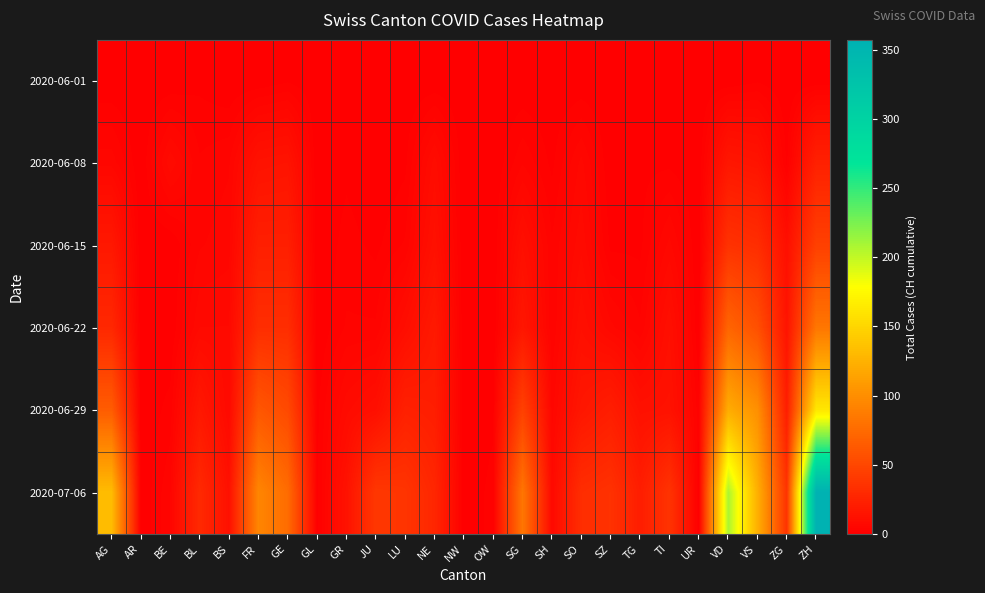

What is the total value across all series at BL?

61